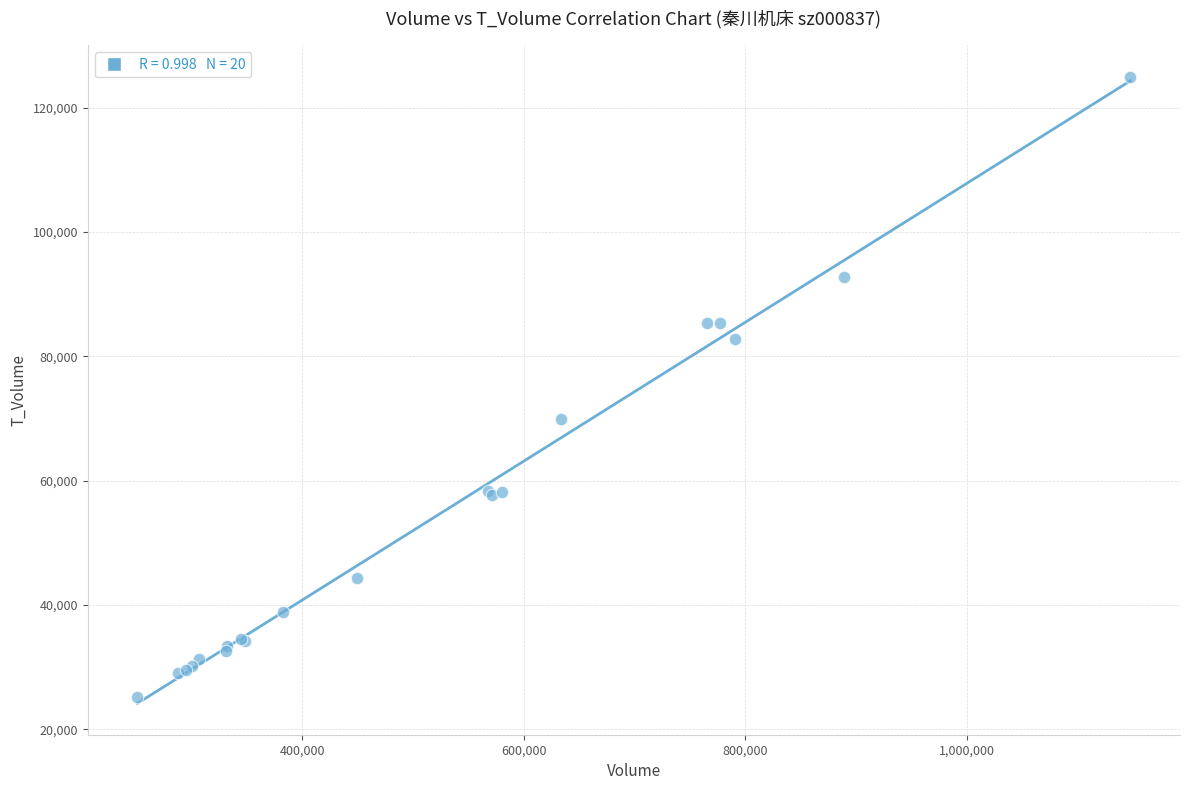

What Y value in the scatter plot is closest to 75048?

69912